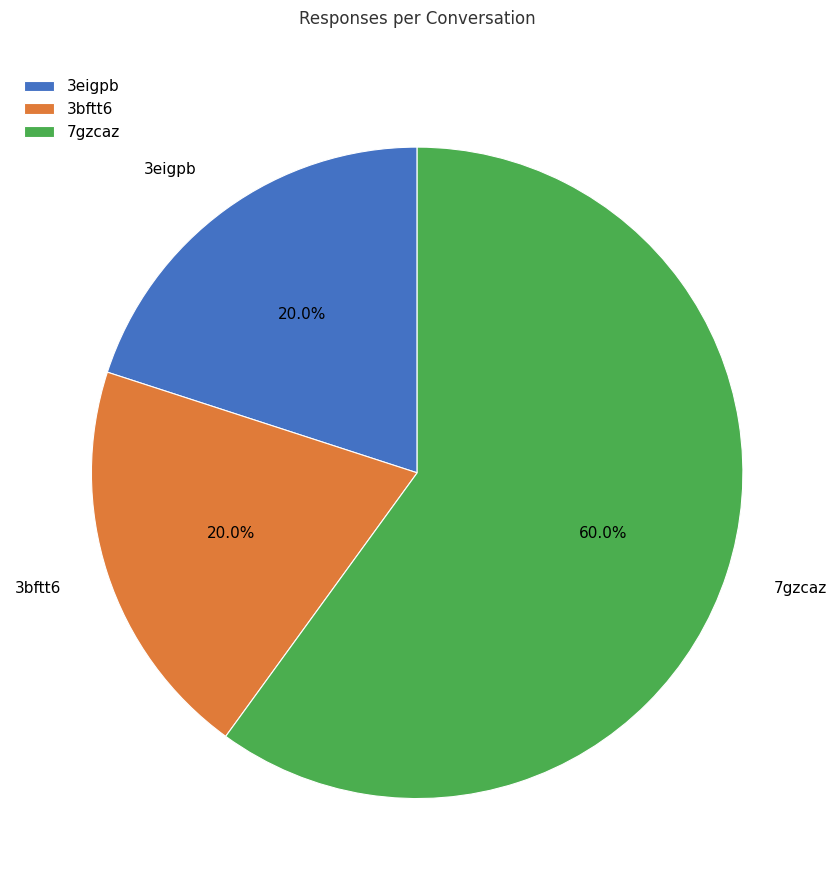

Do 7gzcaz and 3bftt6 together represent more than half of the pie?

Yes